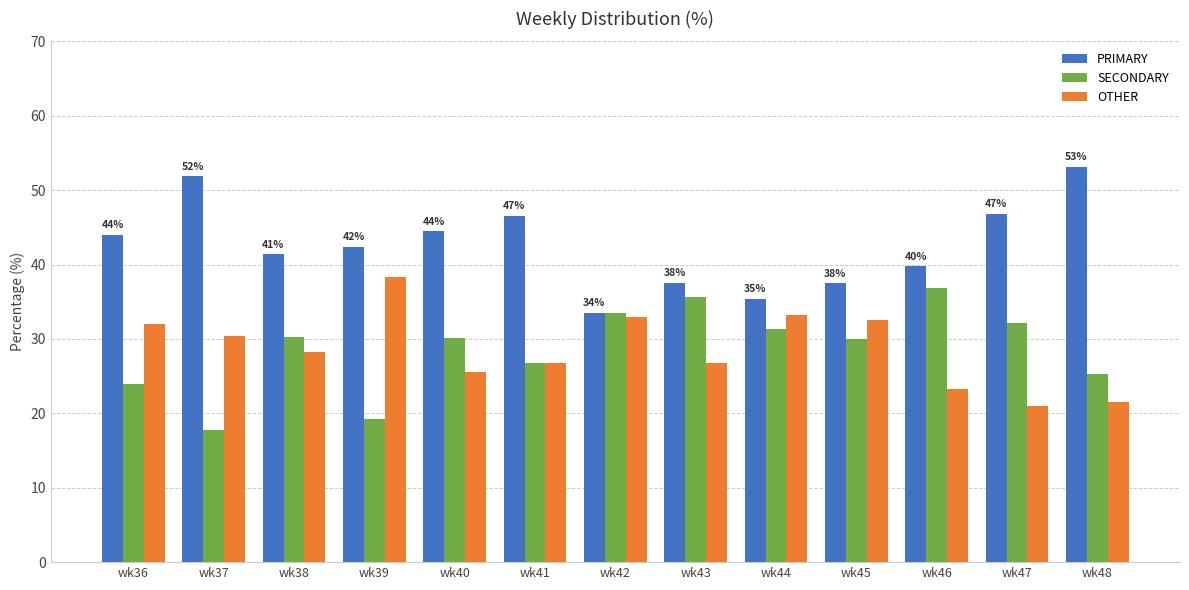

Read the PRIMARY value at wk42.

33.5